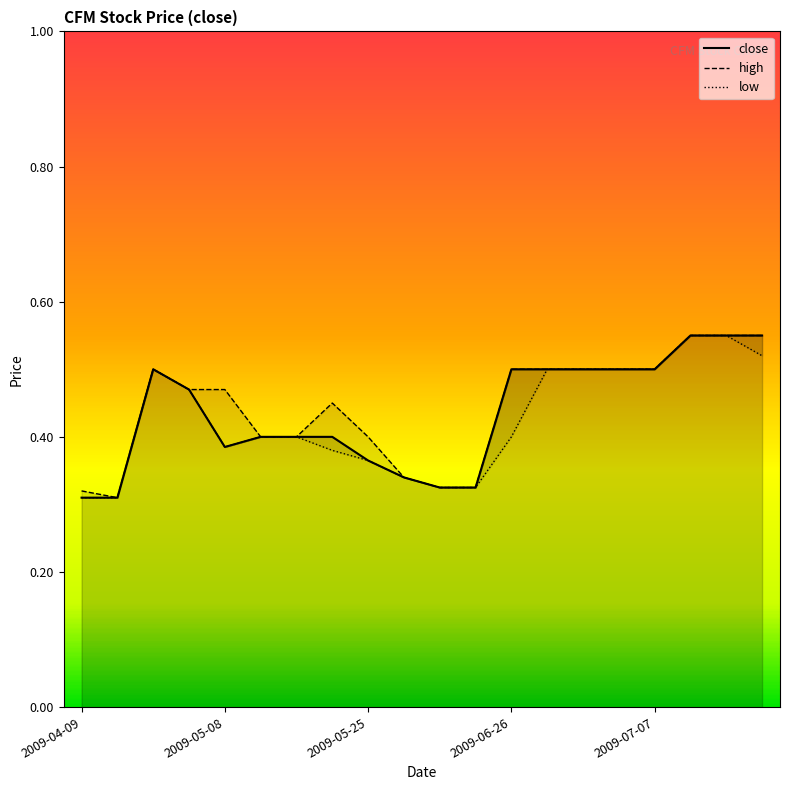

What is the sum of all values?

8.7